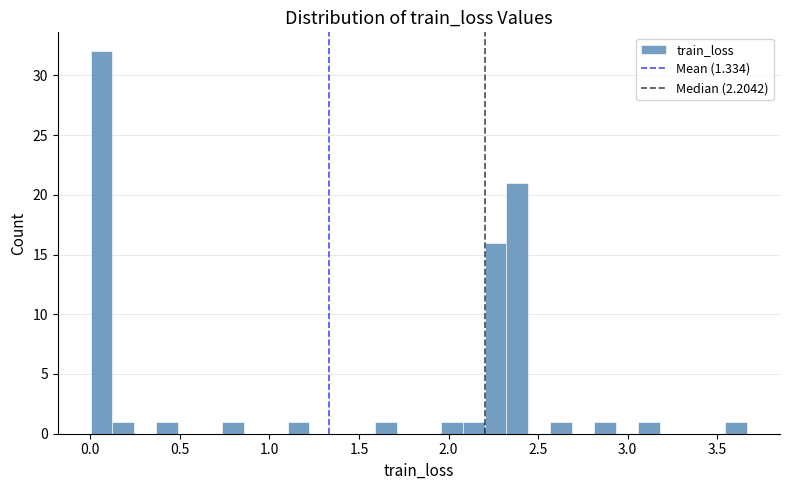

Read against the x-axis, roughly where is the centre of the tallest bar?

0.05